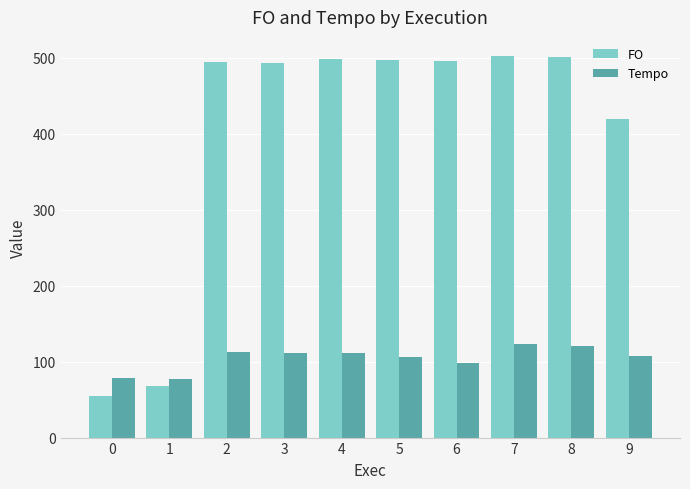

What is the sum of all Tempo values?

1046.7